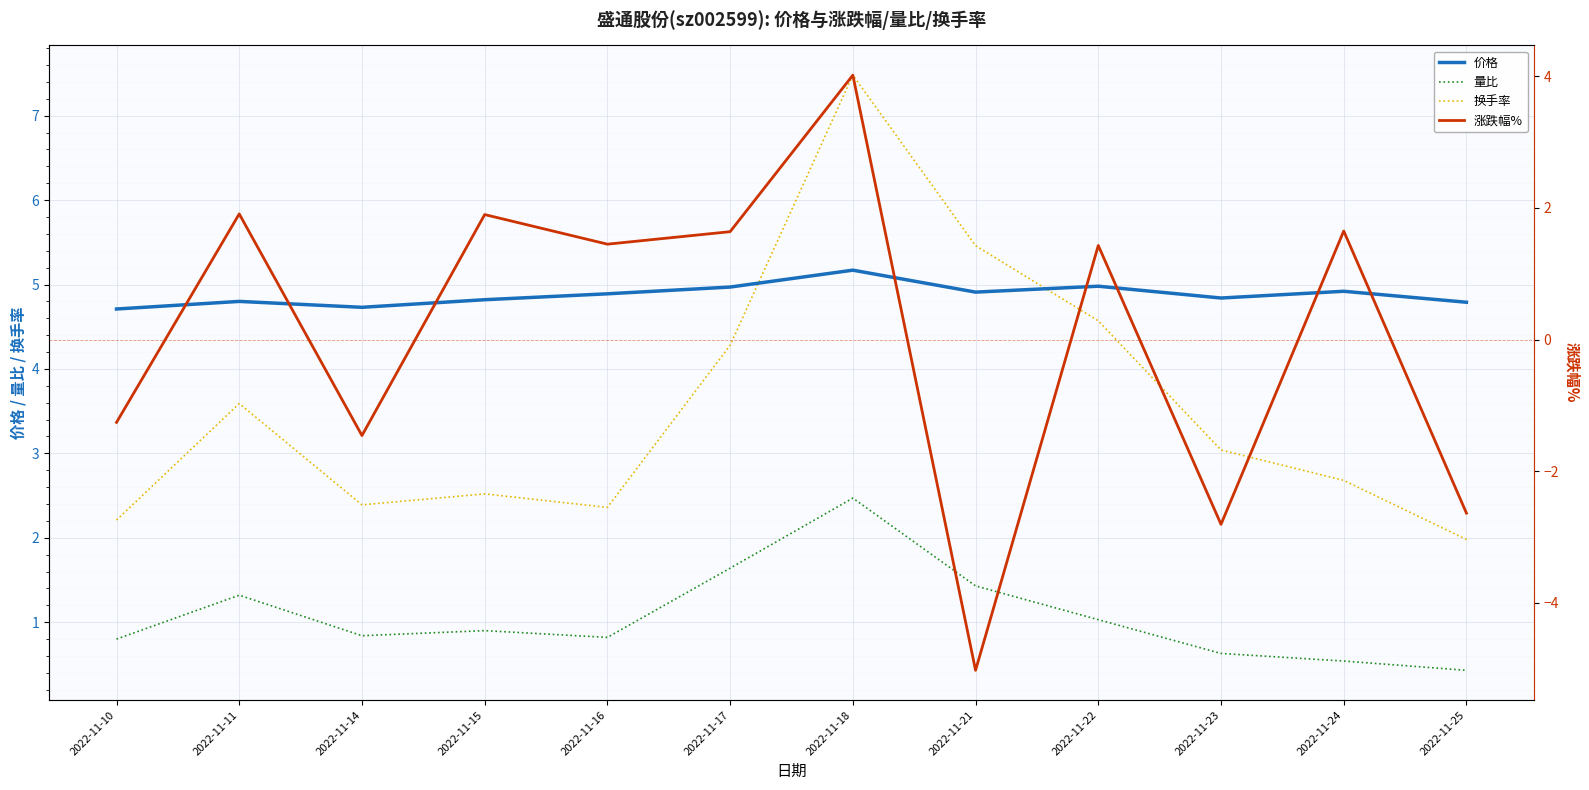

How many lines are shown in the chart?

4